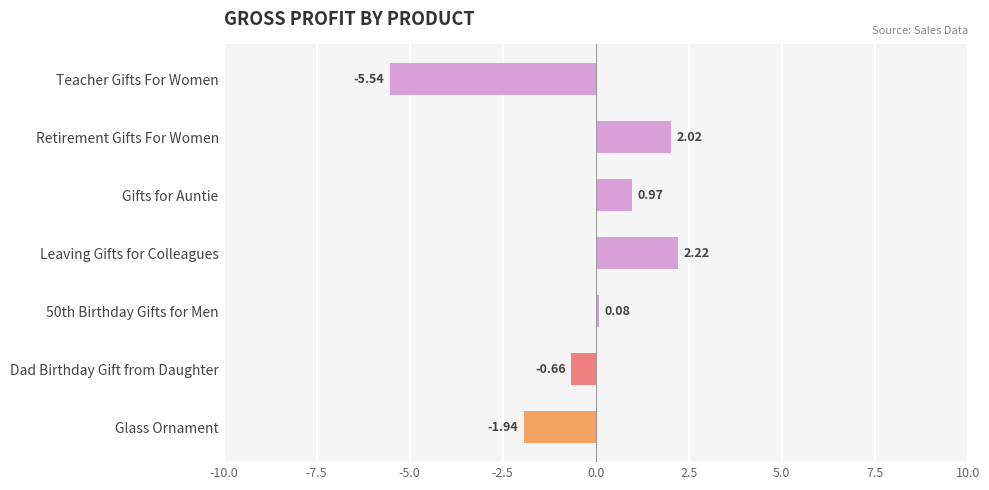

How many values are below zero?

3